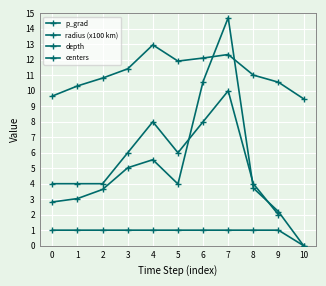

Count the number of categories in the chart.

11